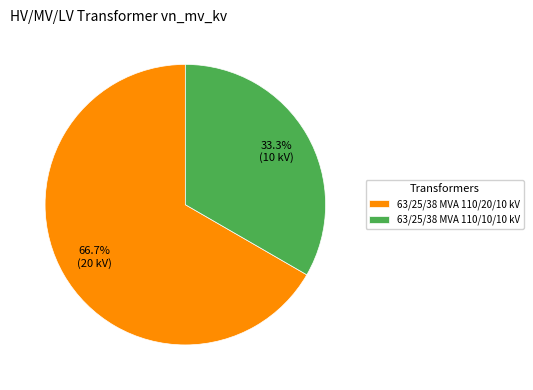

Approximately how many times larger is the value at 63/25/38 MVA 110/10/10 kV compared to 63/25/38 MVA 110/20/10 kV?

0.5